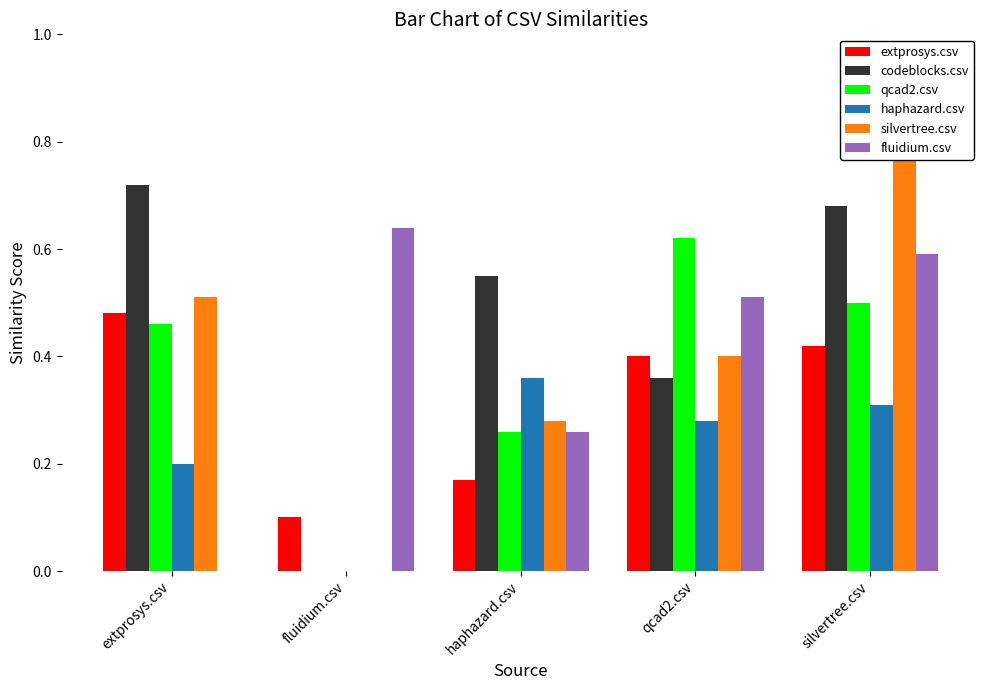

Count the codeblocks.csv values in the range 0 to 1.

5